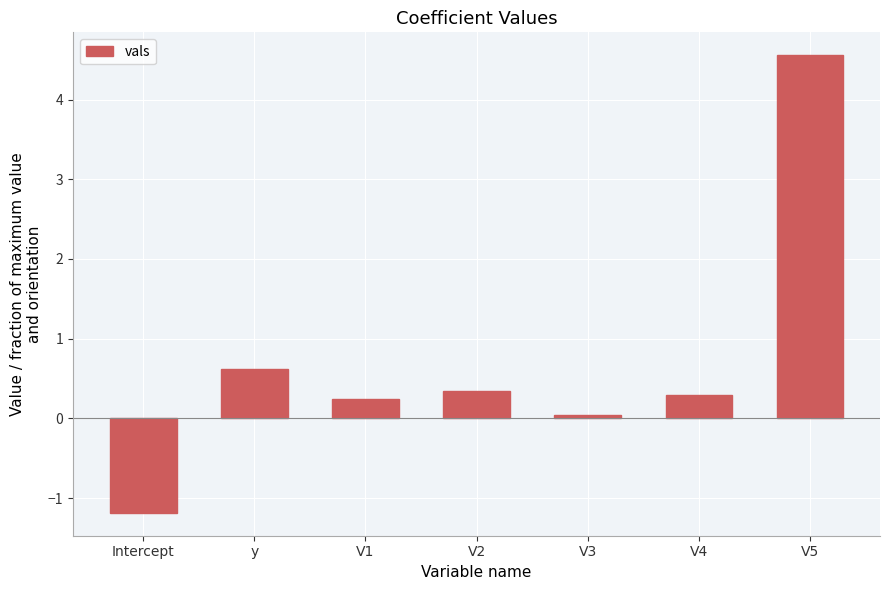

At which label is the value closest to 1?

y